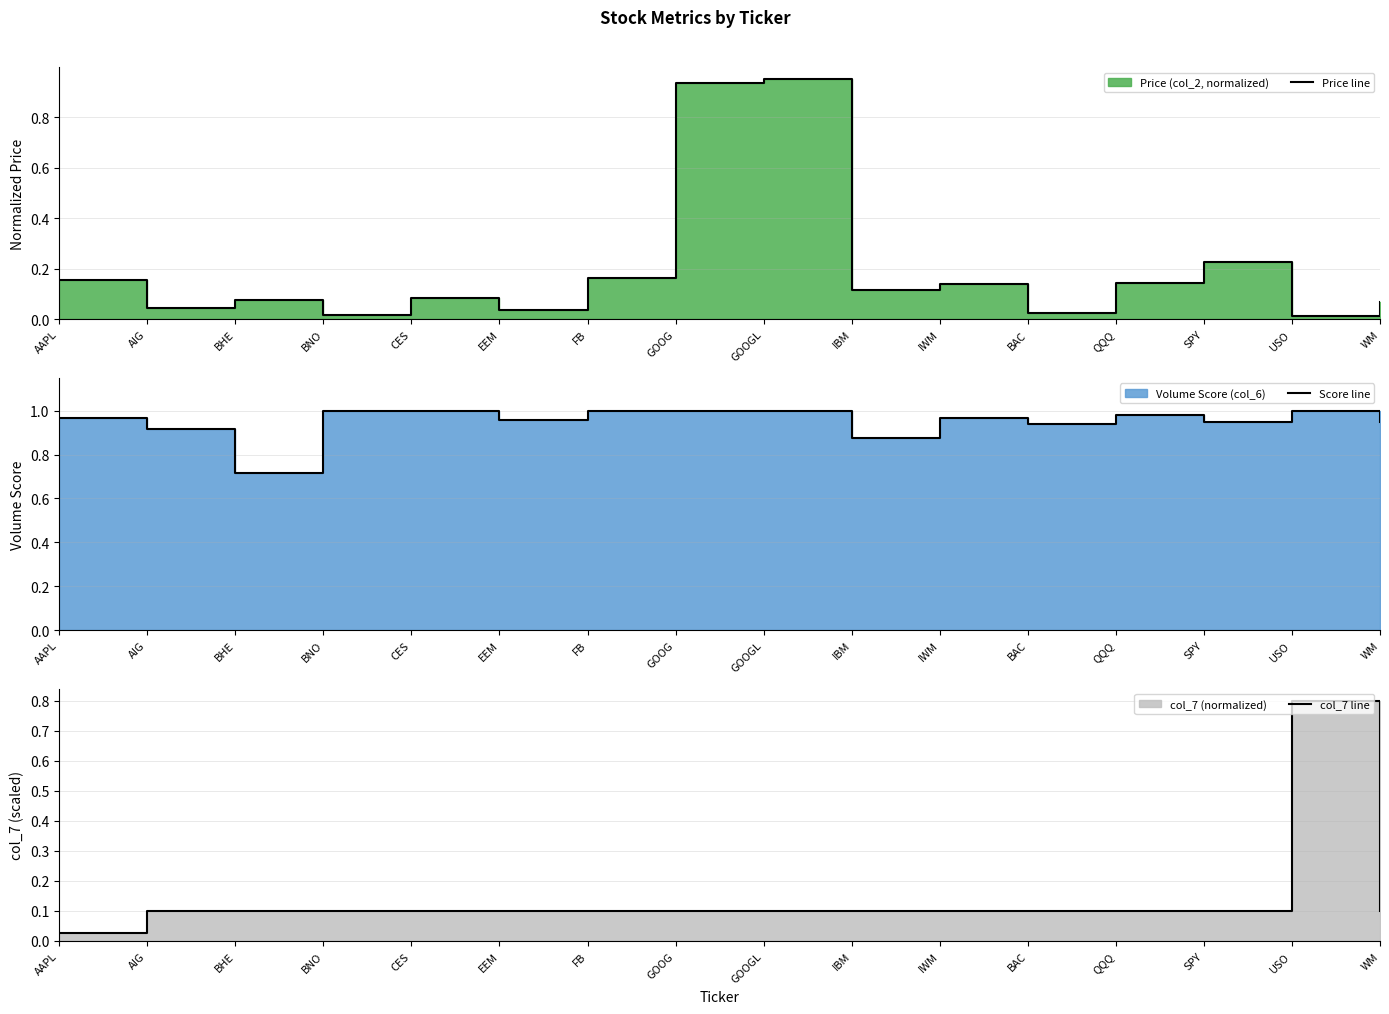

Does the chart have visible grid lines?

Yes